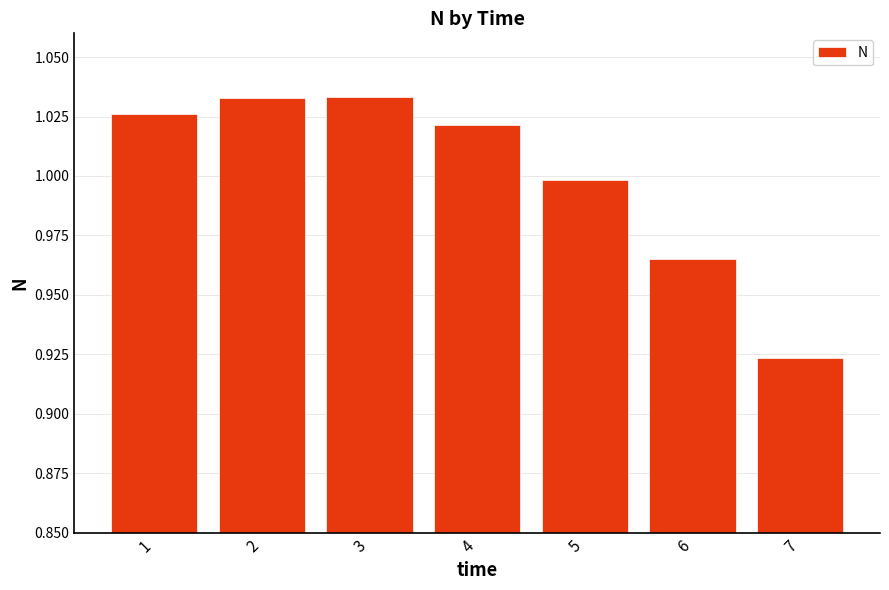

The chart shows a value of 1.0 at 1. True or false?

True